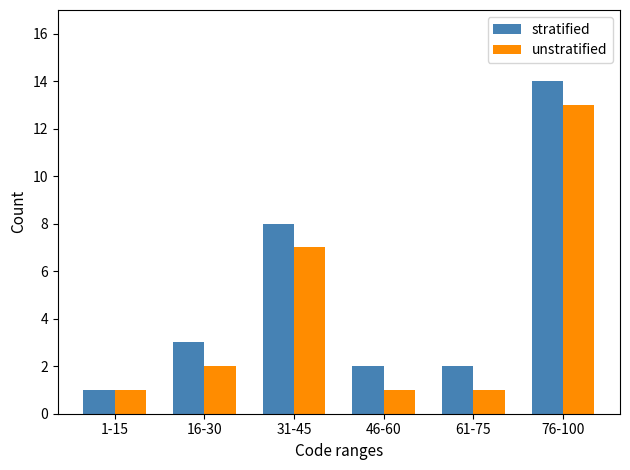

What is the sum of the stratified values at 46-60 and 16-30?

5